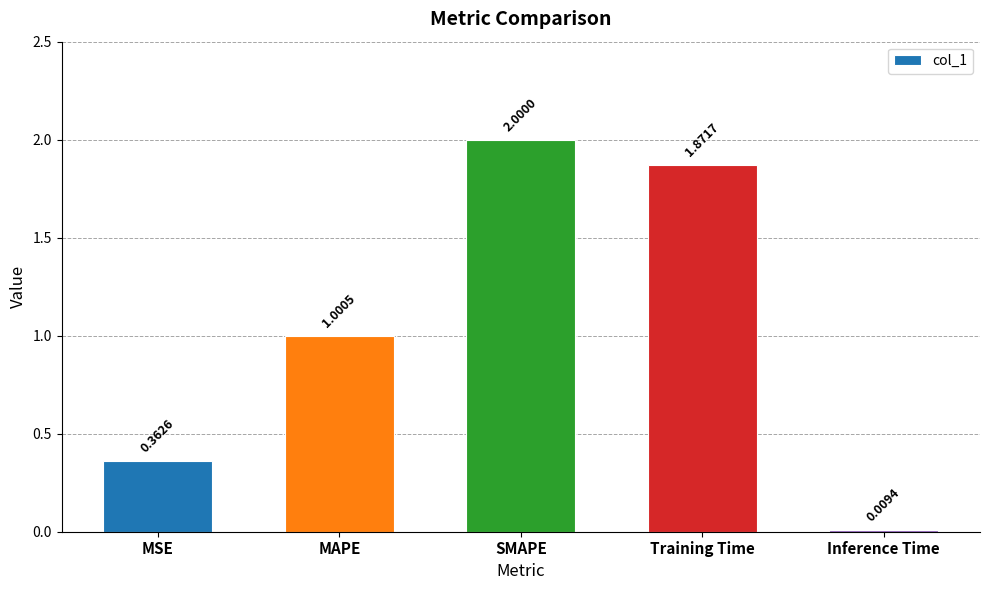

At which category does the chart reach its peak across all series?

SMAPE